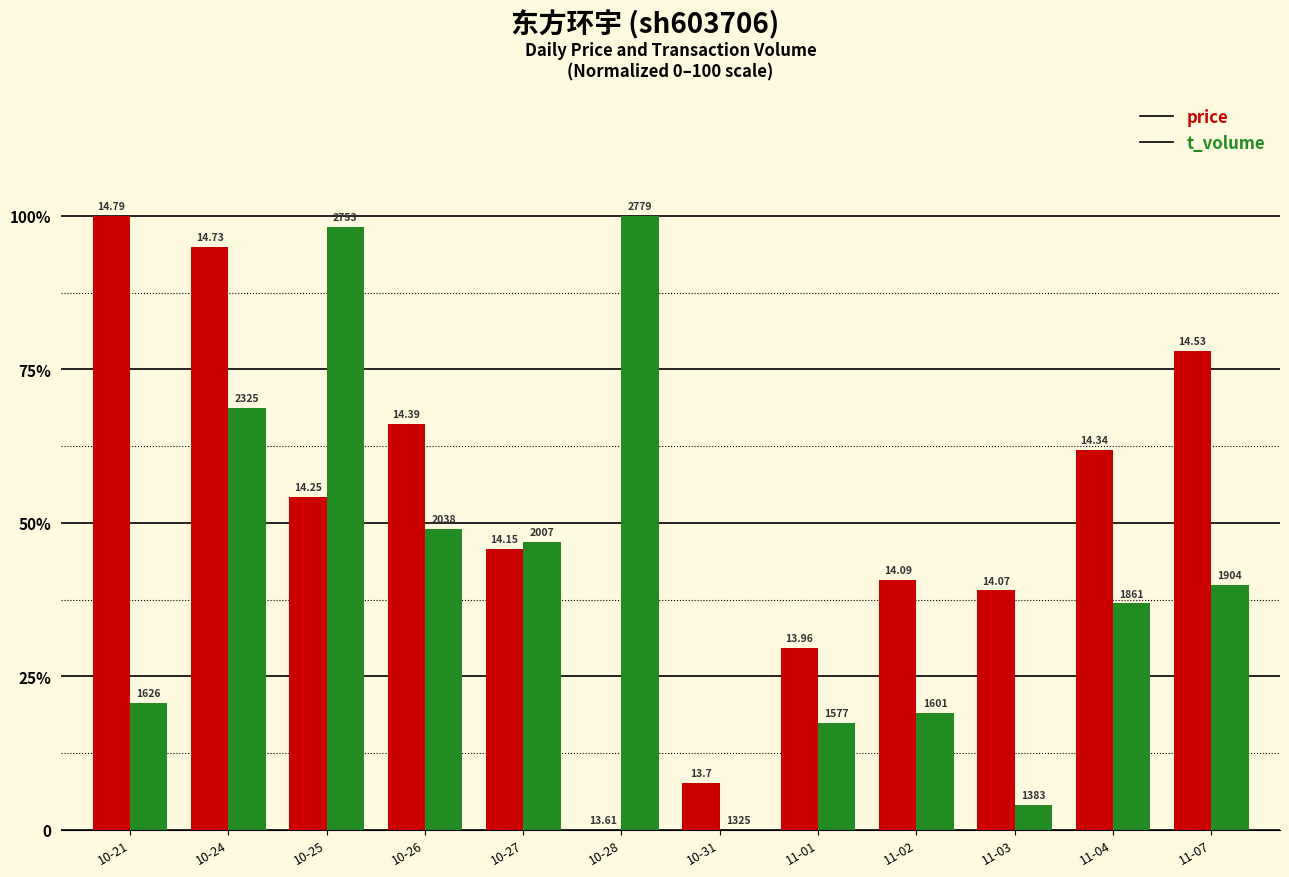

What is the maximum value shown in the chart?

100.0